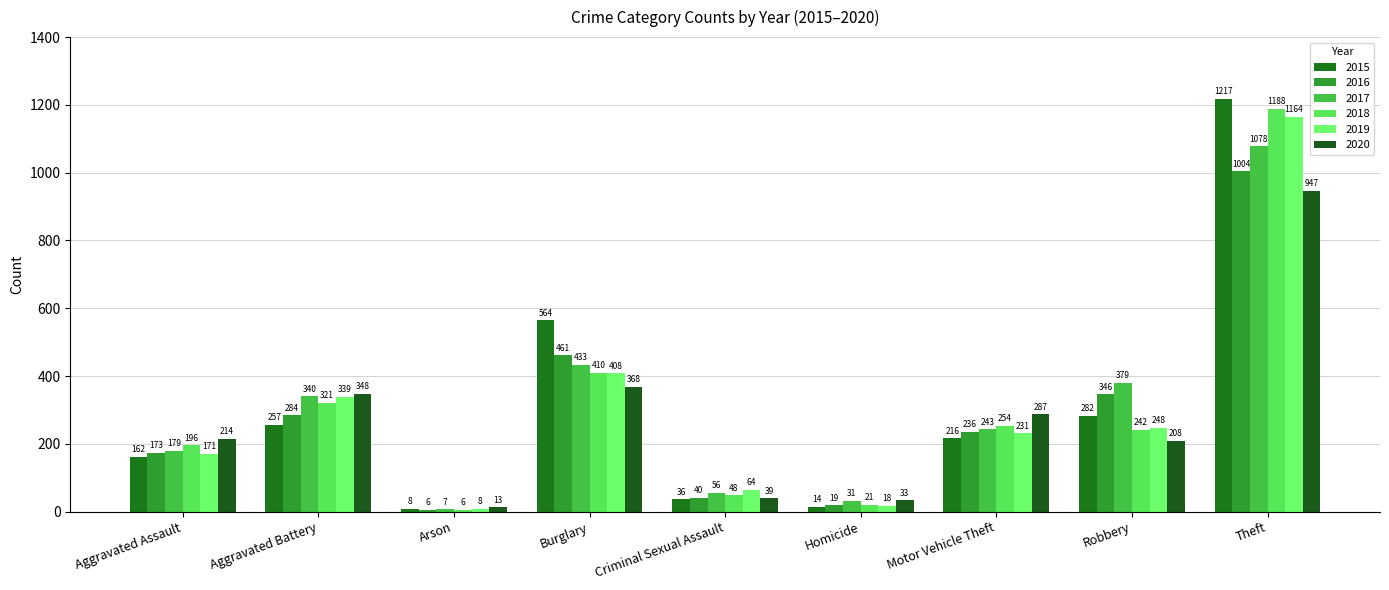

How many series are shown in this chart?

6